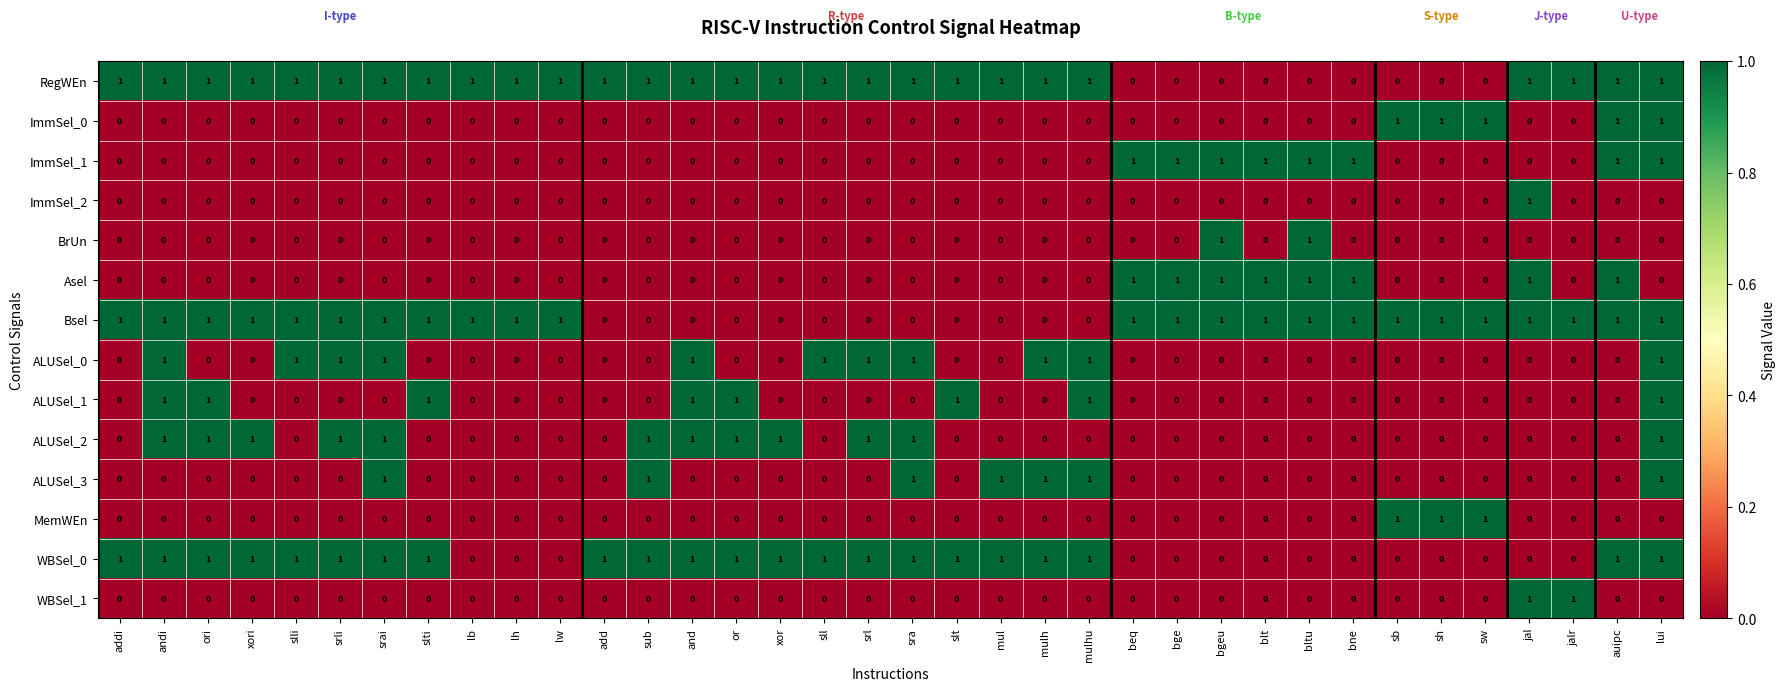

At which label does ImmSel_2 reach its peak?

jal